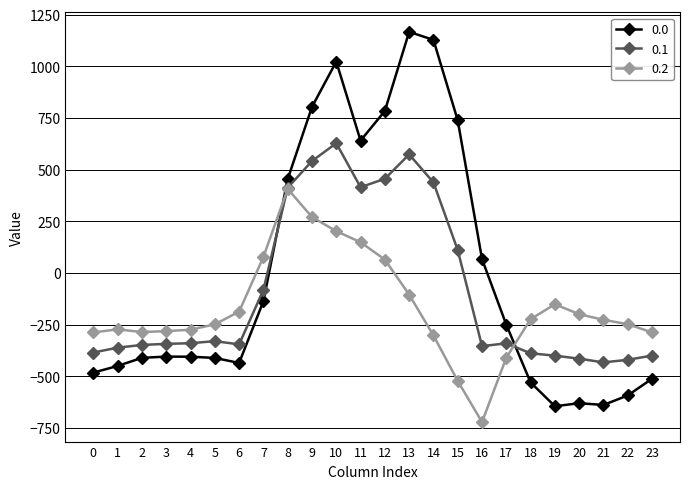

True or false: 0.1 has more than 2 interior local peaks.

True